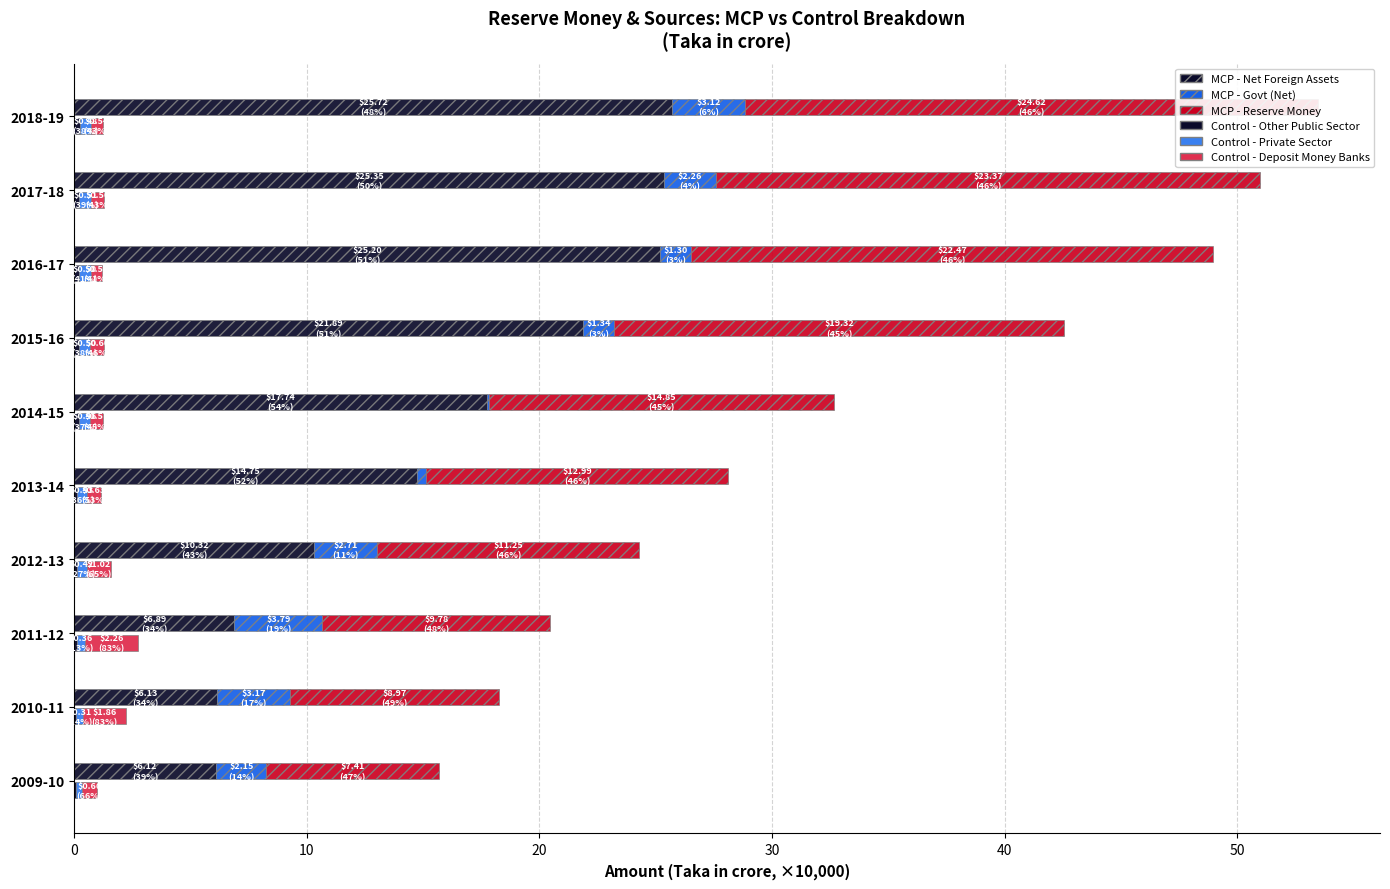

What is the total value across all series at 2011-12?

23.2